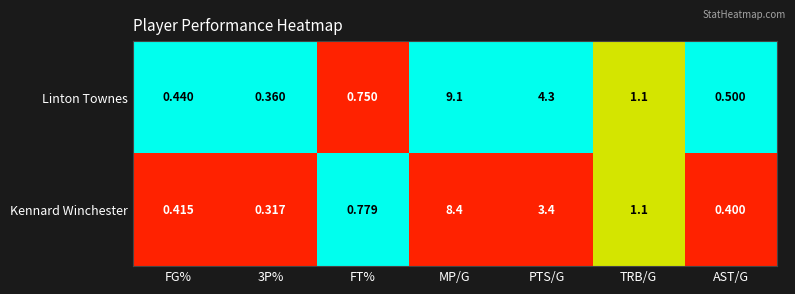

Rank the series by their maximum value, from lowest to highest.

Kennard Winchester, Linton Townes